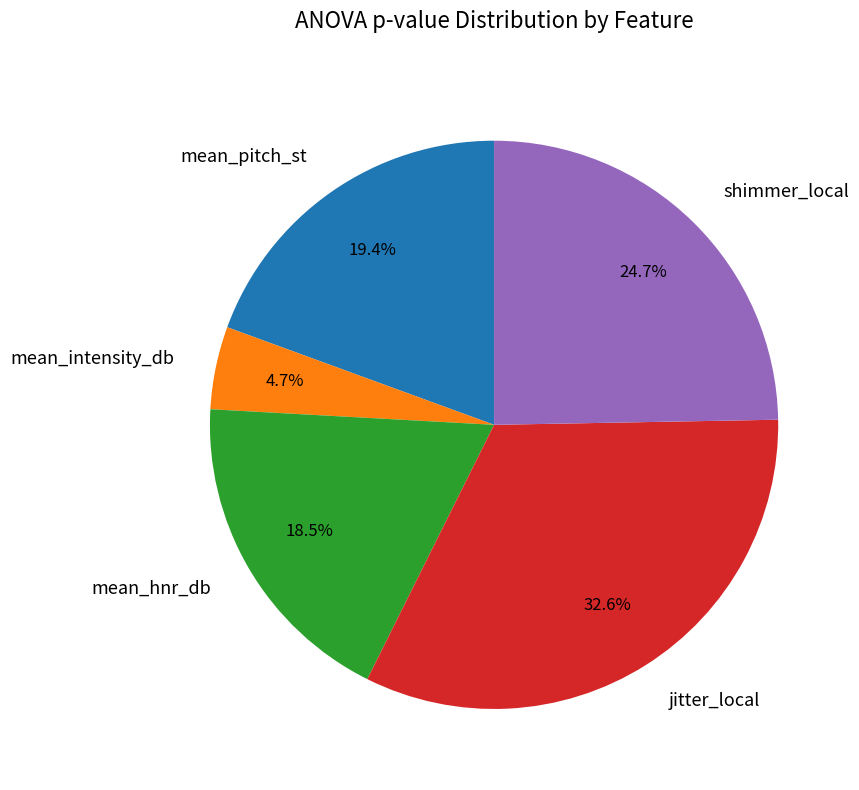

Is shimmer_local the majority of the pie?

No